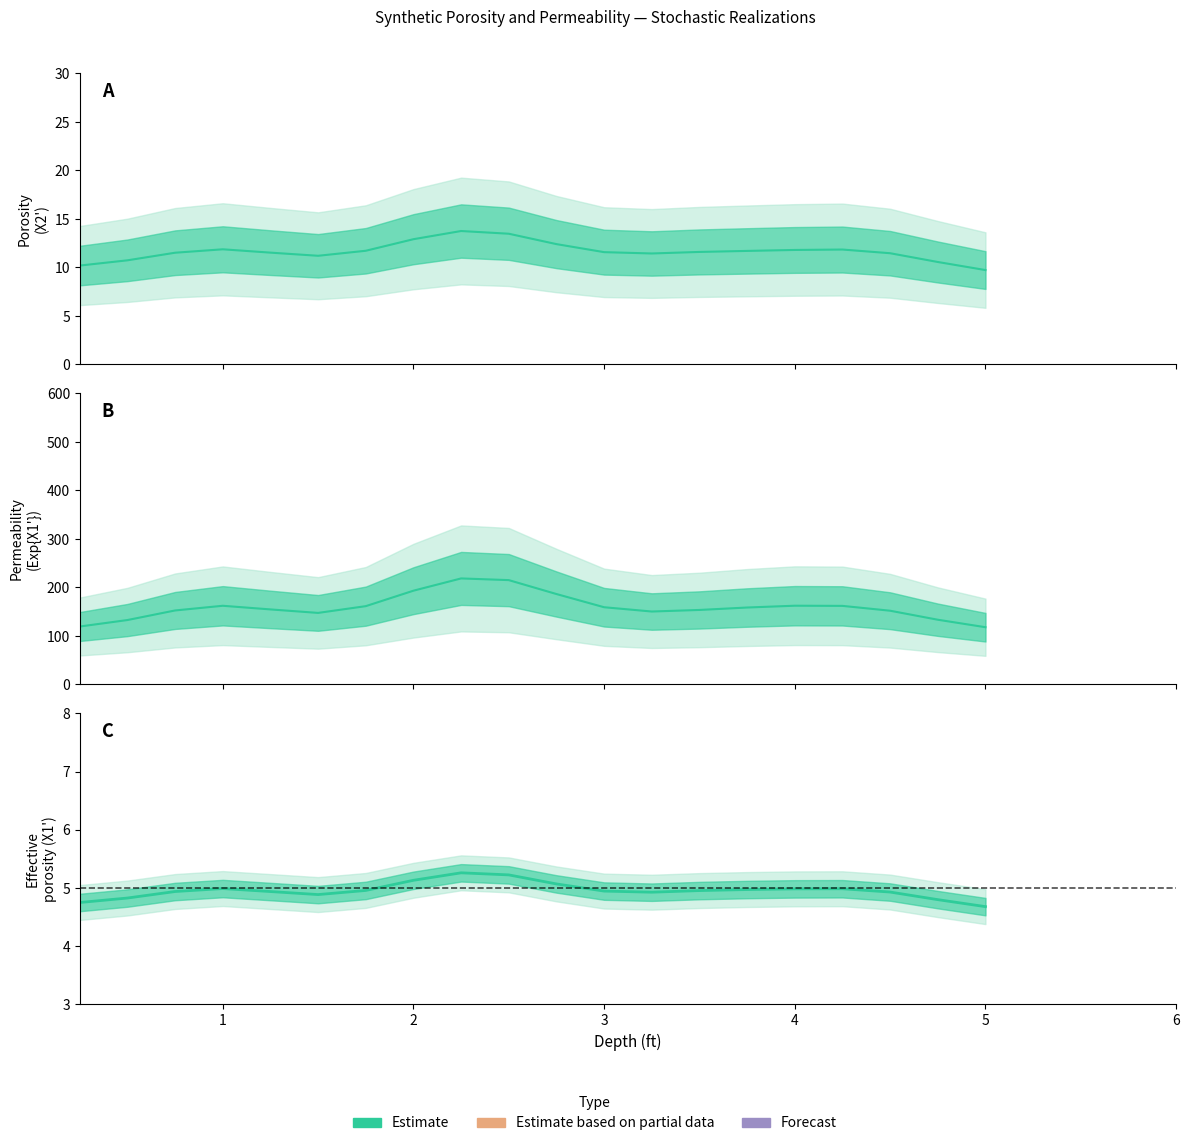

How many lines are shown in the chart?

1